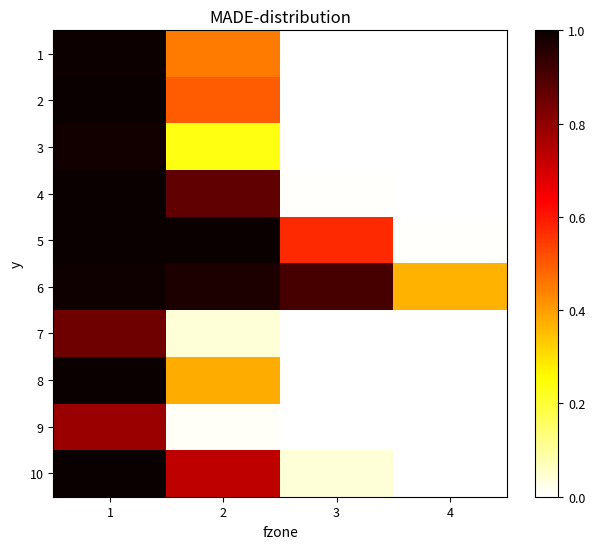

Reading left to right, extract all data points from this chart.

1: 1=1.0	2=0.5	3=0.0	4=0.0
2: 1=1.0	2=0.5	3=0.0	4=0.0
3: 1=1.0	2=0.2	3=0.0	4=0.0
4: 1=1.0	2=0.9	3=0.0	4=0.0
5: 1=1.0	2=1.0	3=0.6	4=0.0
6: 1=1.0	2=1.0	3=0.9	4=0.4
7: 1=0.8	2=0.0	3=0.0	4=0.0
8: 1=1.0	2=0.4	3=0.0	4=0.0
9: 1=0.8	2=0.0	3=0.0	4=0.0
10: 1=1.0	2=0.7	3=0.0	4=0.0